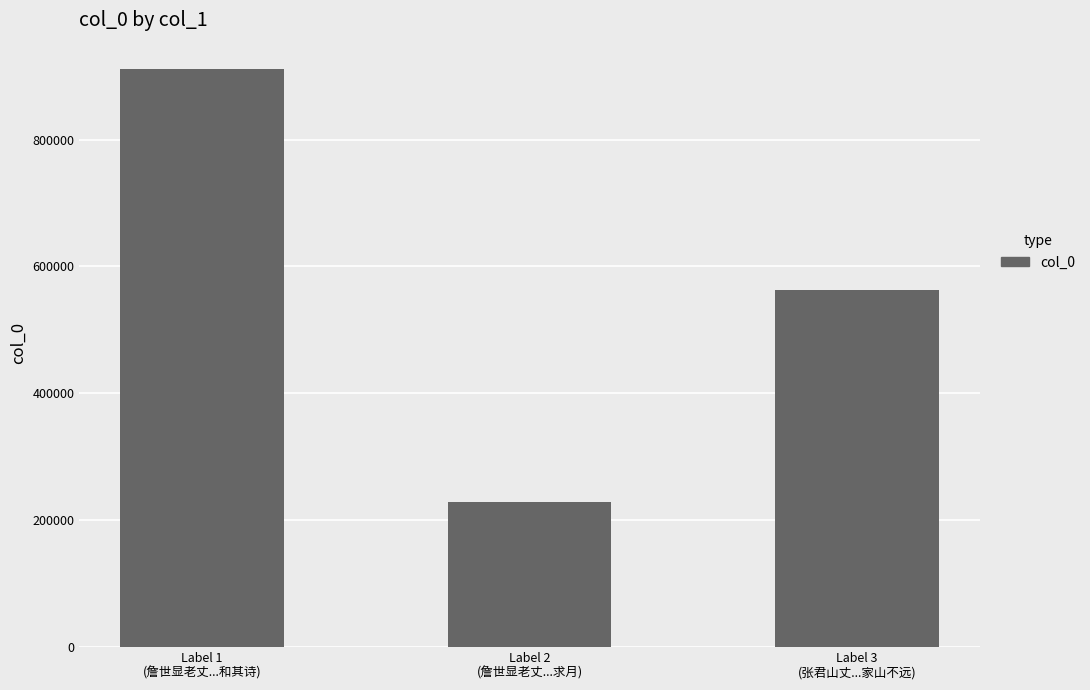

What is the difference between the maximum and second lowest values?

348563